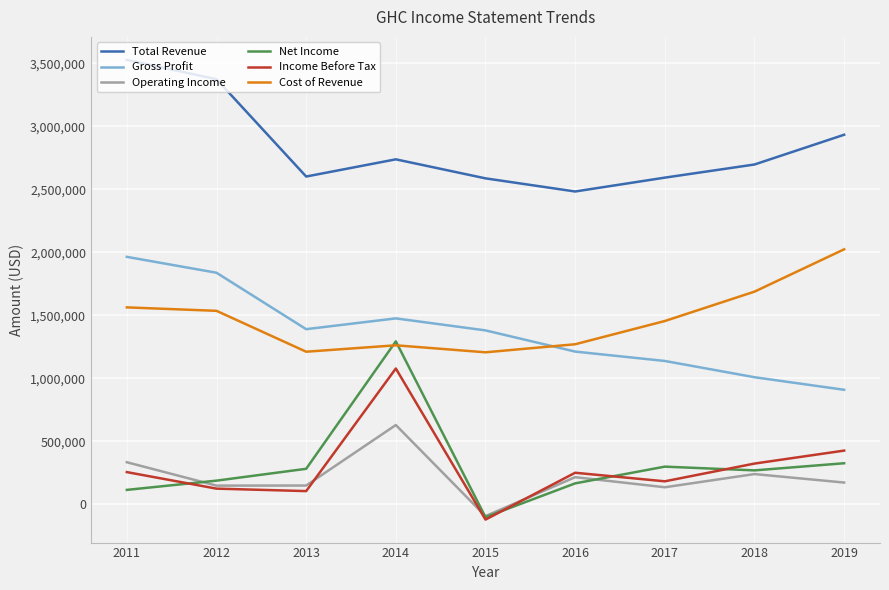

Read the Operating Income value at 2018.

240200